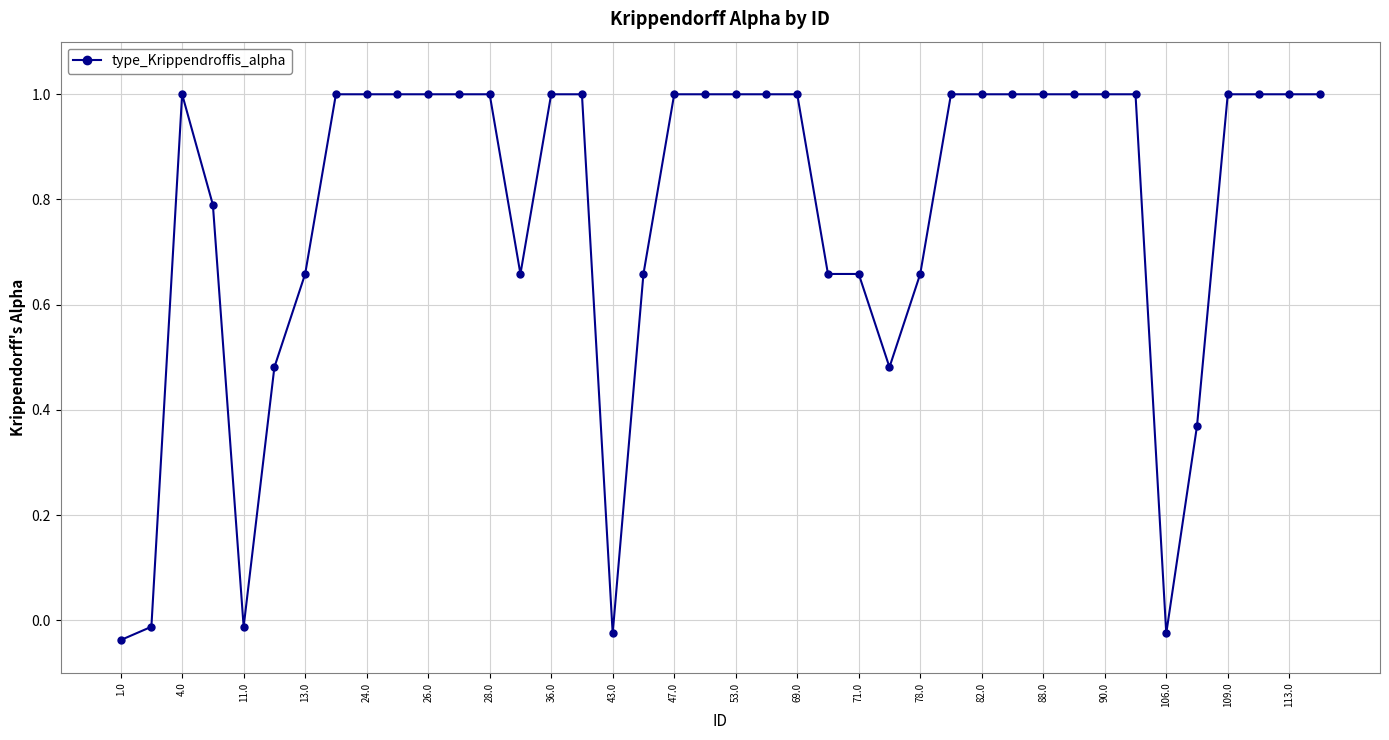

What is the difference between the maximum and minimum values?

1.0